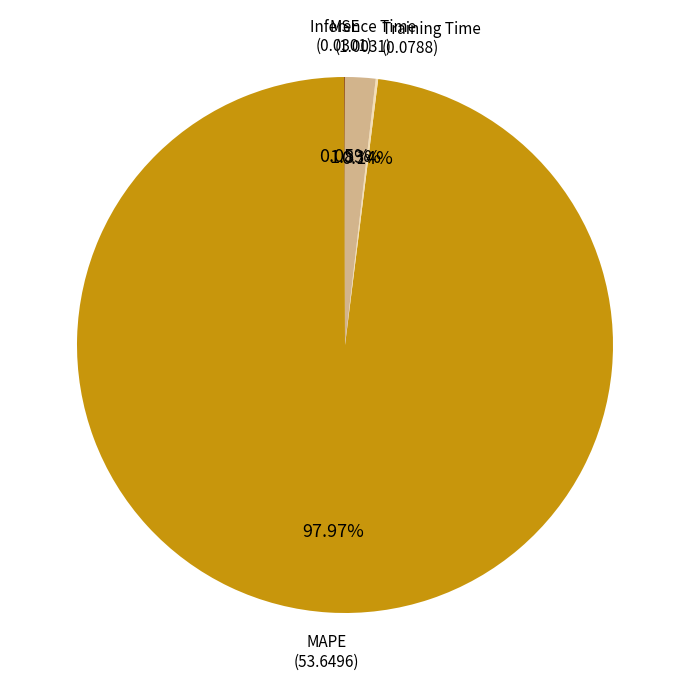

Does any single category account for the majority?

Yes